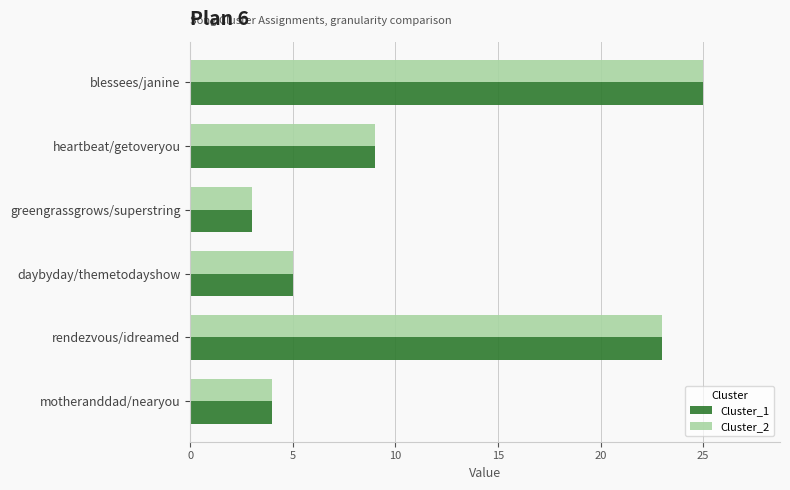

What is the difference between the second highest and minimum values in the Cluster_2 series?

20